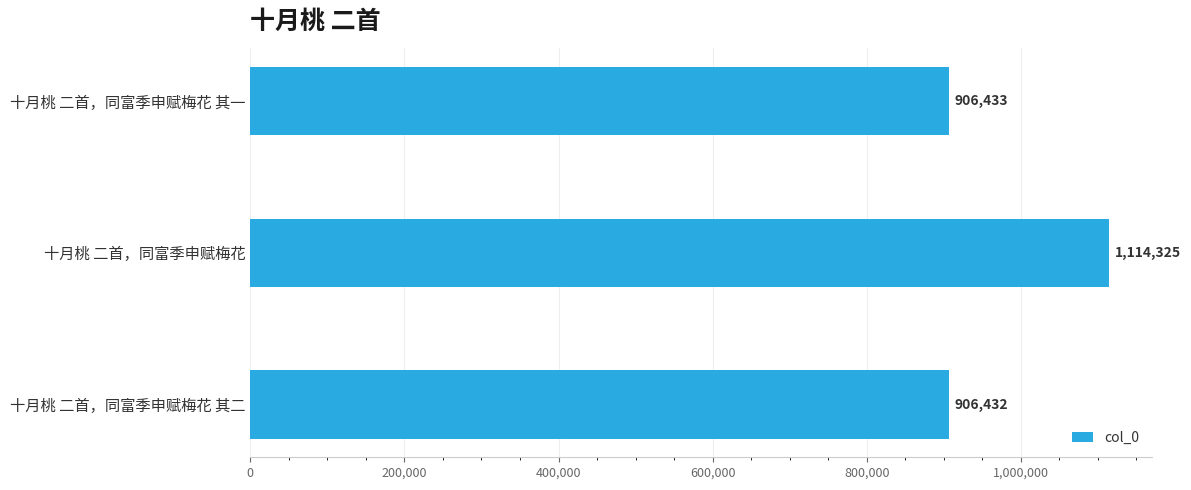

What is the minimum value shown in the chart?

906432